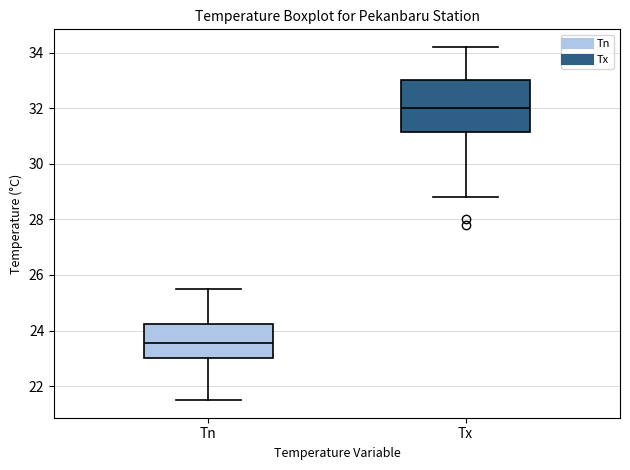

Reading left to right, transcribe this box plot: for each box, give where its median line is, the range the box spans, and where its two whiskers end, as read against the y-axis. The values are not printed on the chart, so give them approximately, as read against the axis.

Tn: median 23.6, box 23.0 to 24.2, whiskers 21.6 to 25.6
Tx: median 32.0, box 31.2 to 33.0, whiskers 28.8 to 34.2